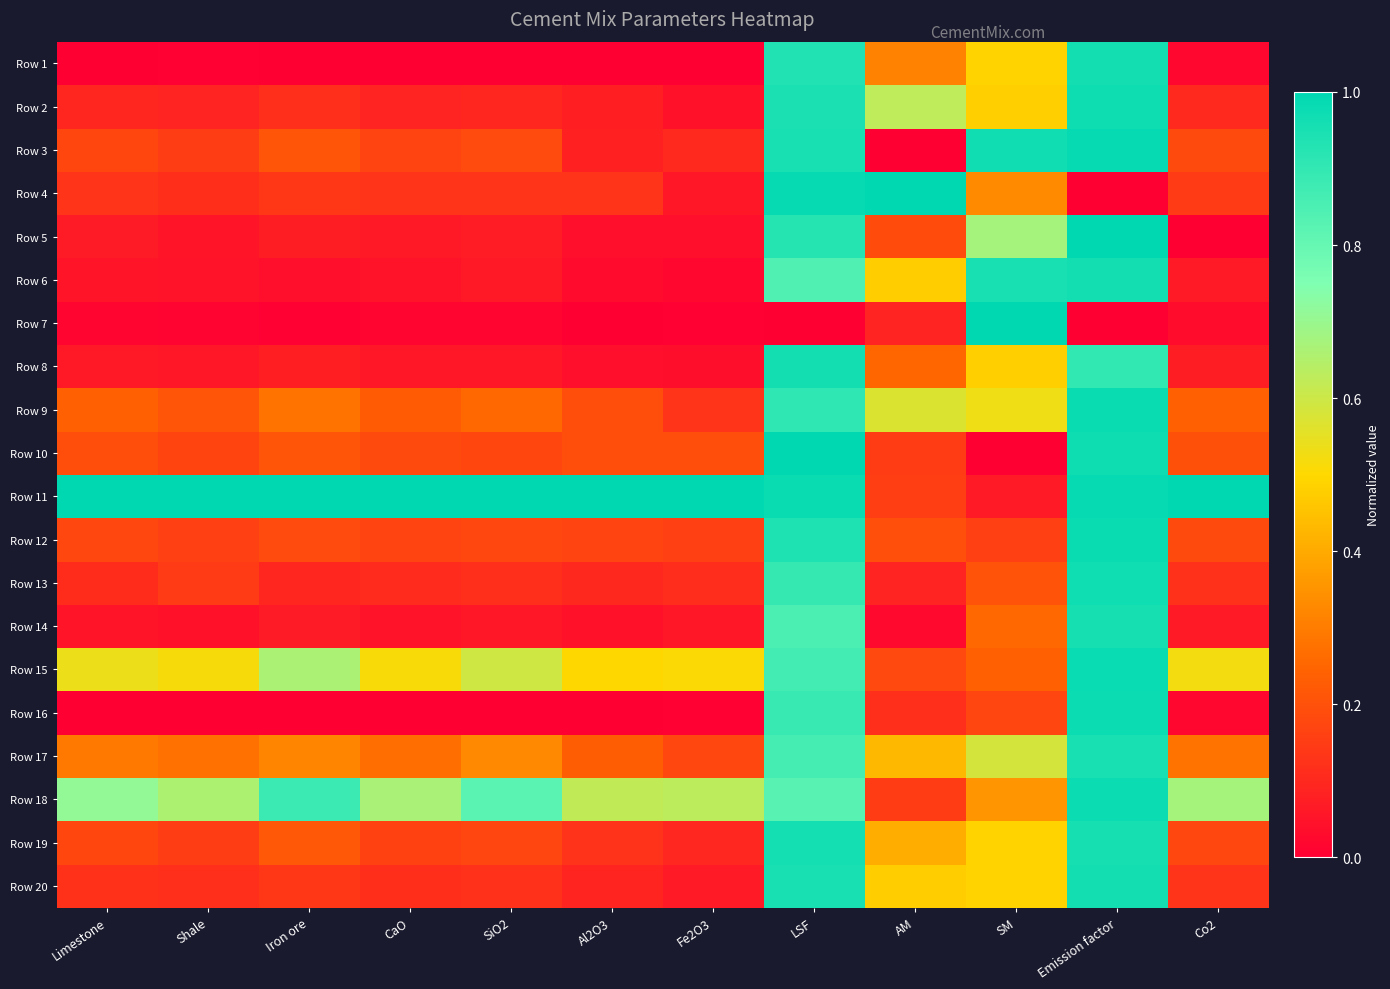

What is the total value across all series at SM?

8.9